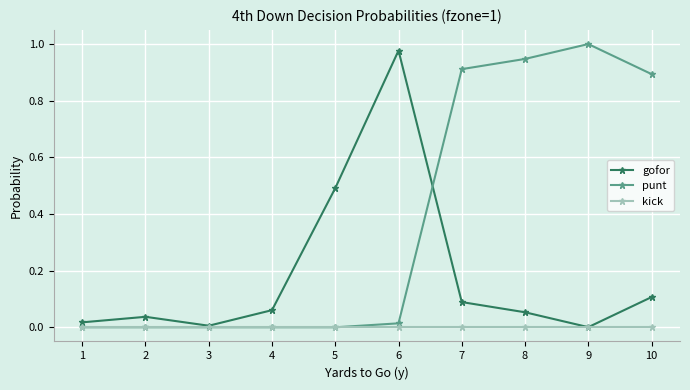

Is the value of kick at 10 greater than the value of gofor at 8?

No